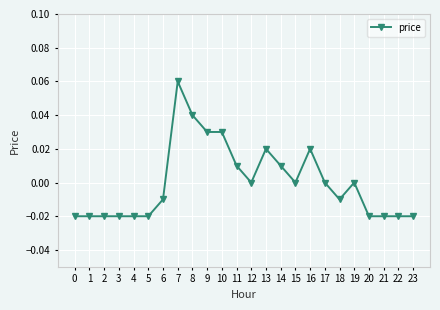

Which label corresponds to the largest value in the chart?

7